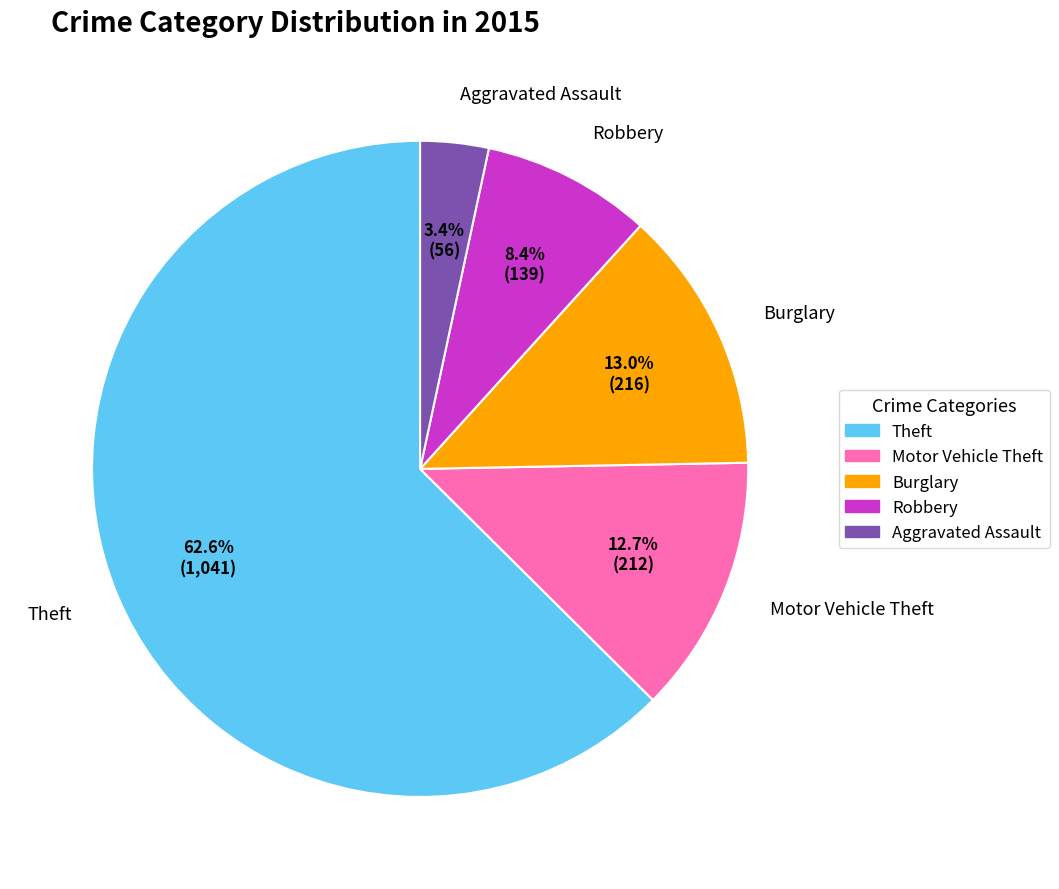

To the nearest percent, what is the combined percentage of Motor Vehicle Theft and Robbery?

21%